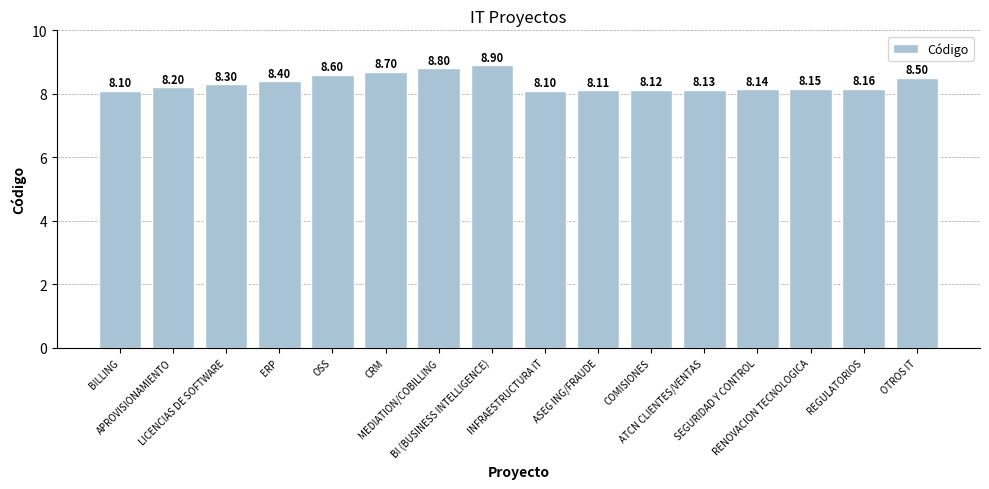

What is the change in value from LICENCIAS DE SOFTWARE to MEDIATION/COBILLING?

+0.5